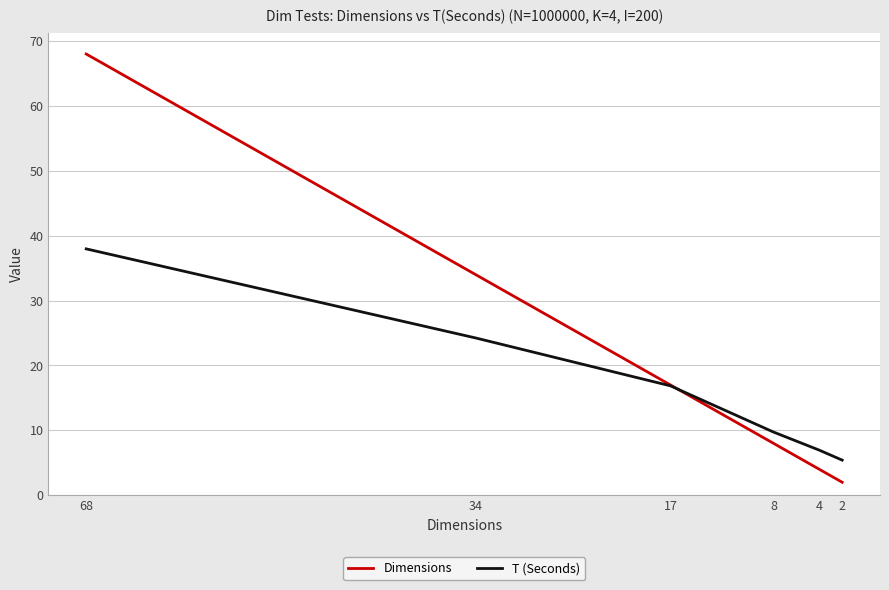

What is the difference between the Dimensions values at 34 and 17?

17.0